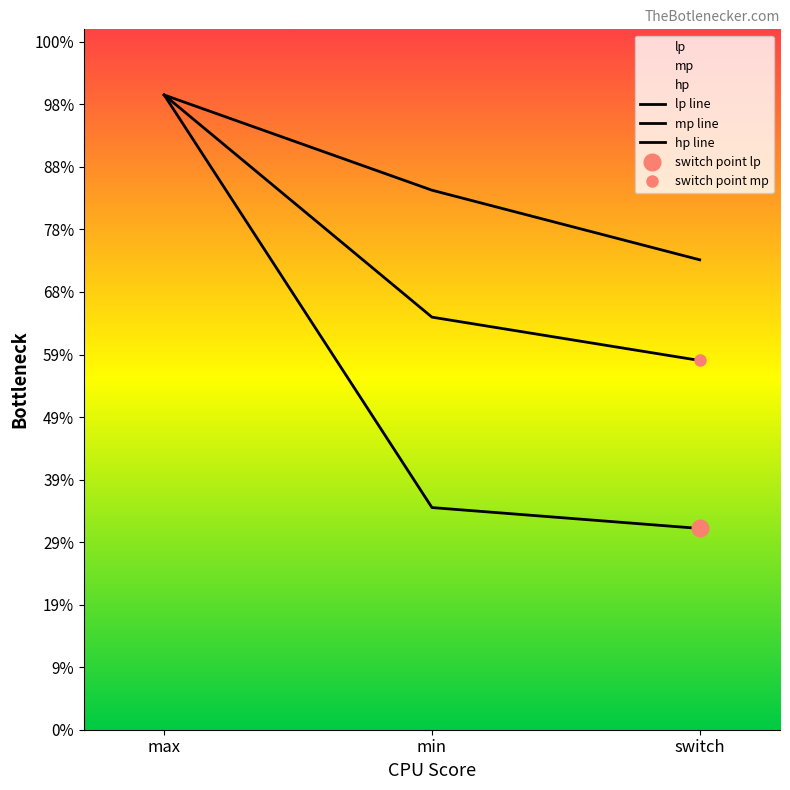

Reading left to right, extract all data points from this chart.

lp: max=507.5	min=177.6	switch=160.9
mp: max=507.5	min=329.9	switch=295.2
hp: max=507.5	min=431.4	switch=375.7